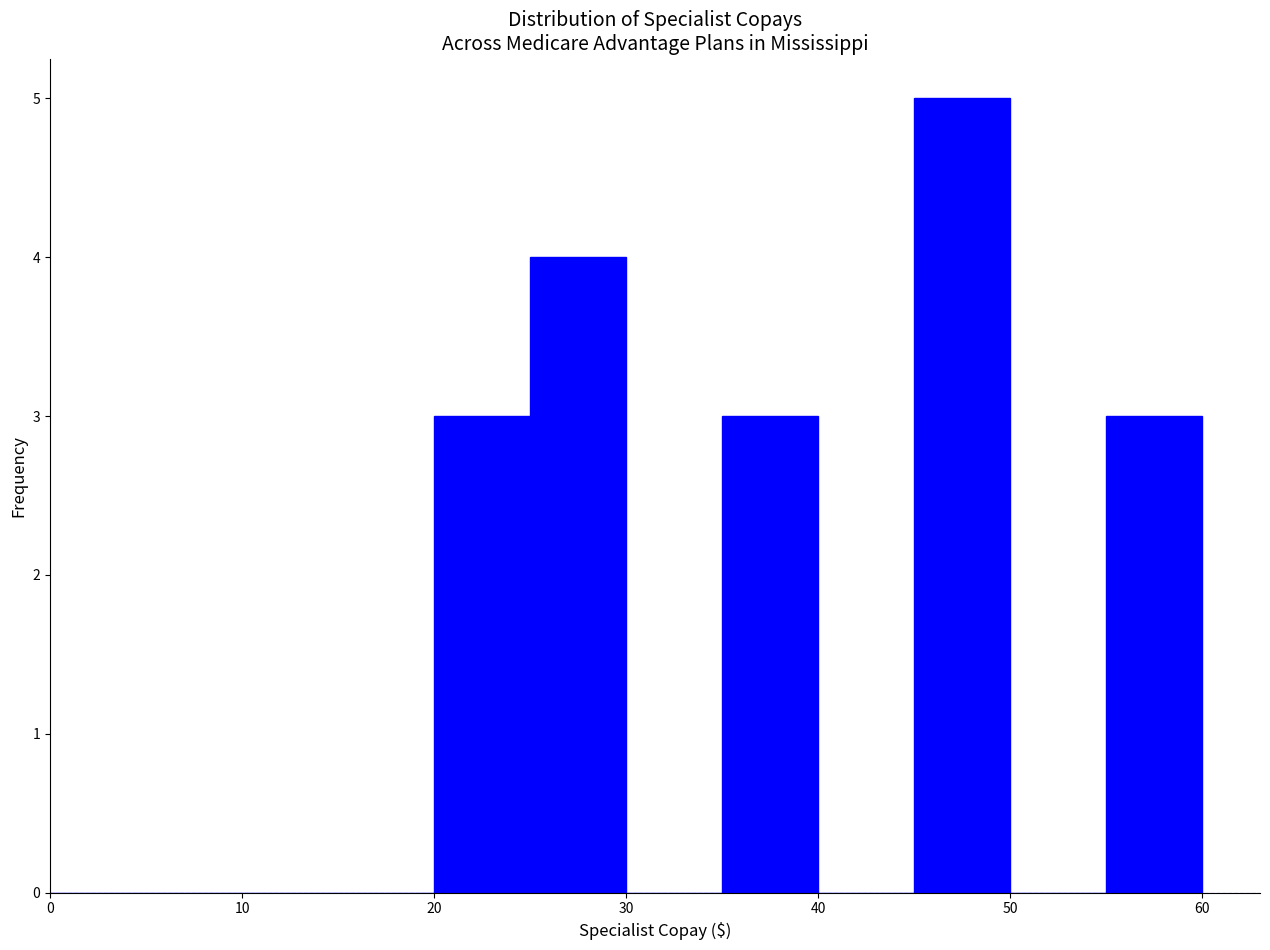

Which range on the x-axis has the tallest bar?

45 to 50